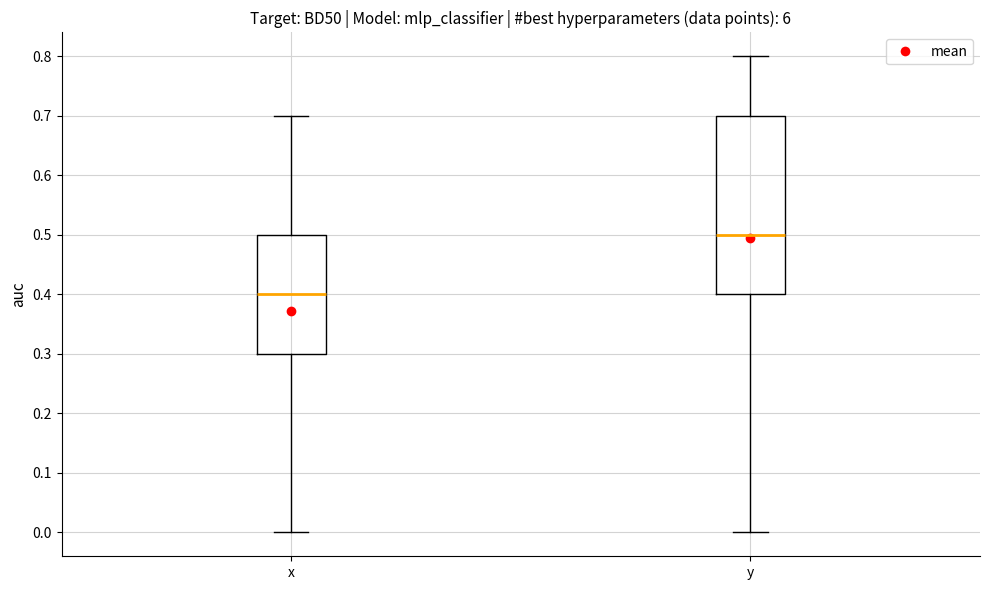

Which box is the tallest, from its lower edge to its upper edge?

y